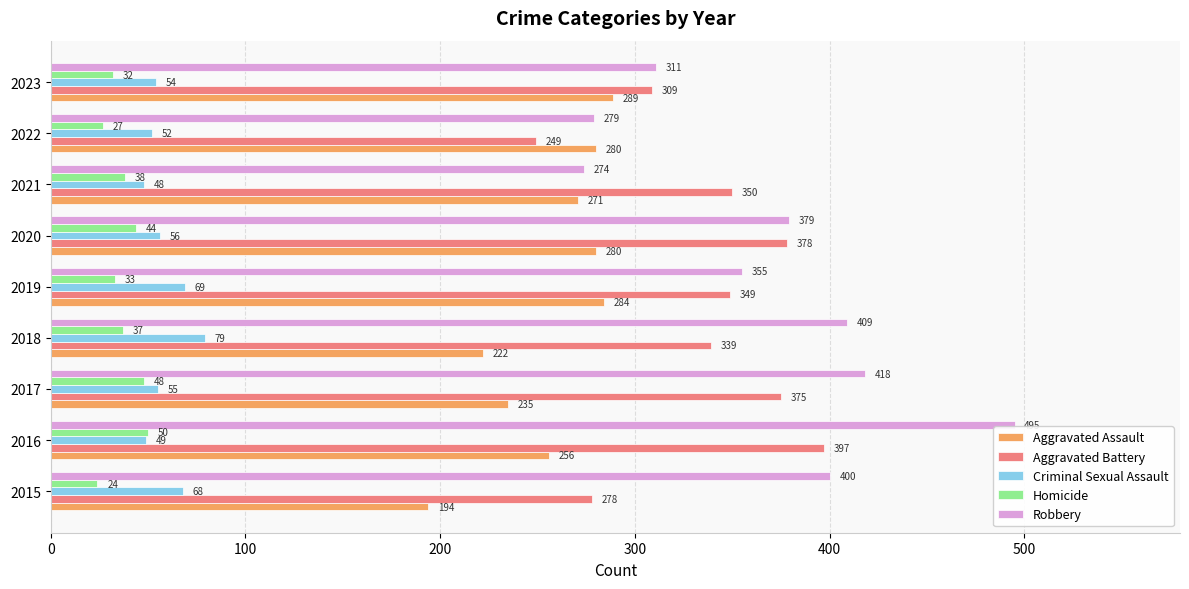

What is the difference between the Robbery values at 2020 and 2016?

116